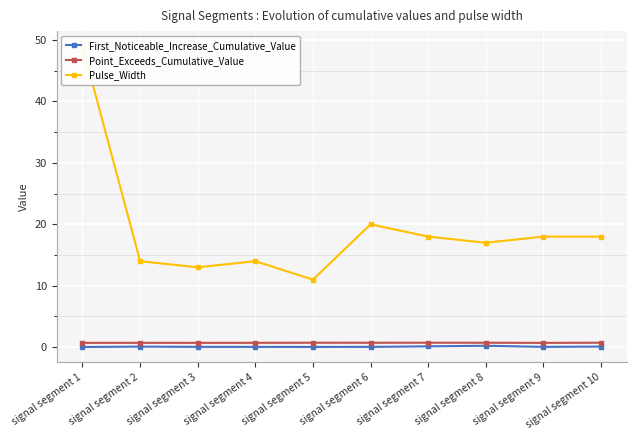

Reading right to left, what are all the values shown in this chart?

First_Noticeable_Increase_Cumulative_Value: 0.1	0.1	0.2	0.1	0.1	0.0	0.0	0.1	0.1	0.0
Point_Exceeds_Cumulative_Value: 0.7	0.7	0.7	0.7	0.7	0.7	0.7	0.7	0.7	0.7
Pulse_Width: 18.0	18.0	17.0	18.0	20.0	11.0	14.0	13.0	14.0	49.0